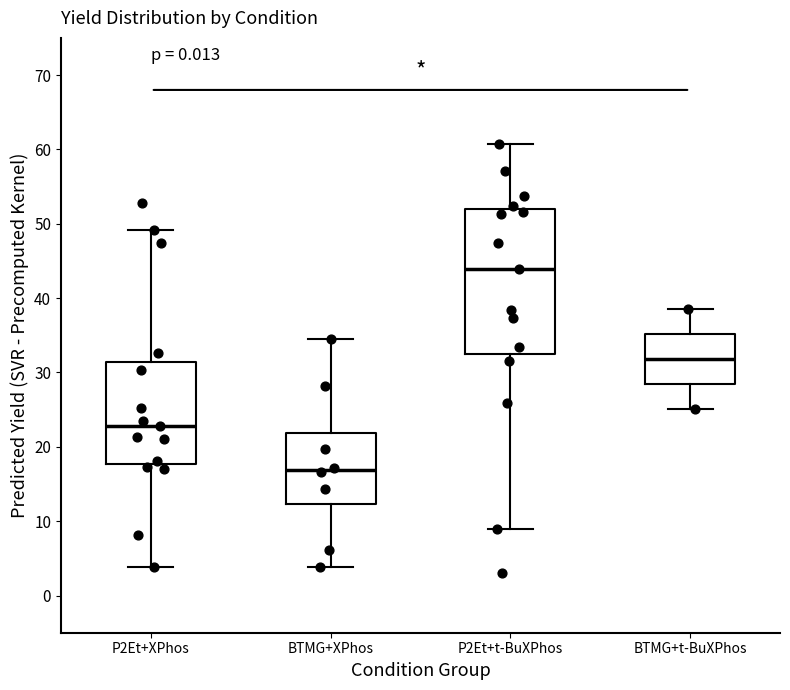

Reading left to right, transcribe this box plot: for each box, give where its median line is, the range the box spans, and where its two whiskers end, as read against the y-axis. The values are not printed on the chart, so give them approximately, as read against the axis.

P2Et+XPhos: median 23, box 18 to 31, whiskers 4 to 49
BTMG+XPhos: median 17, box 12 to 22, whiskers 4 to 35
P2Et+t-BuXPhos: median 44, box 33 to 52, whiskers 9 to 61
BTMG+t-BuXPhos: median 32, box 28 to 35, whiskers 25 to 38